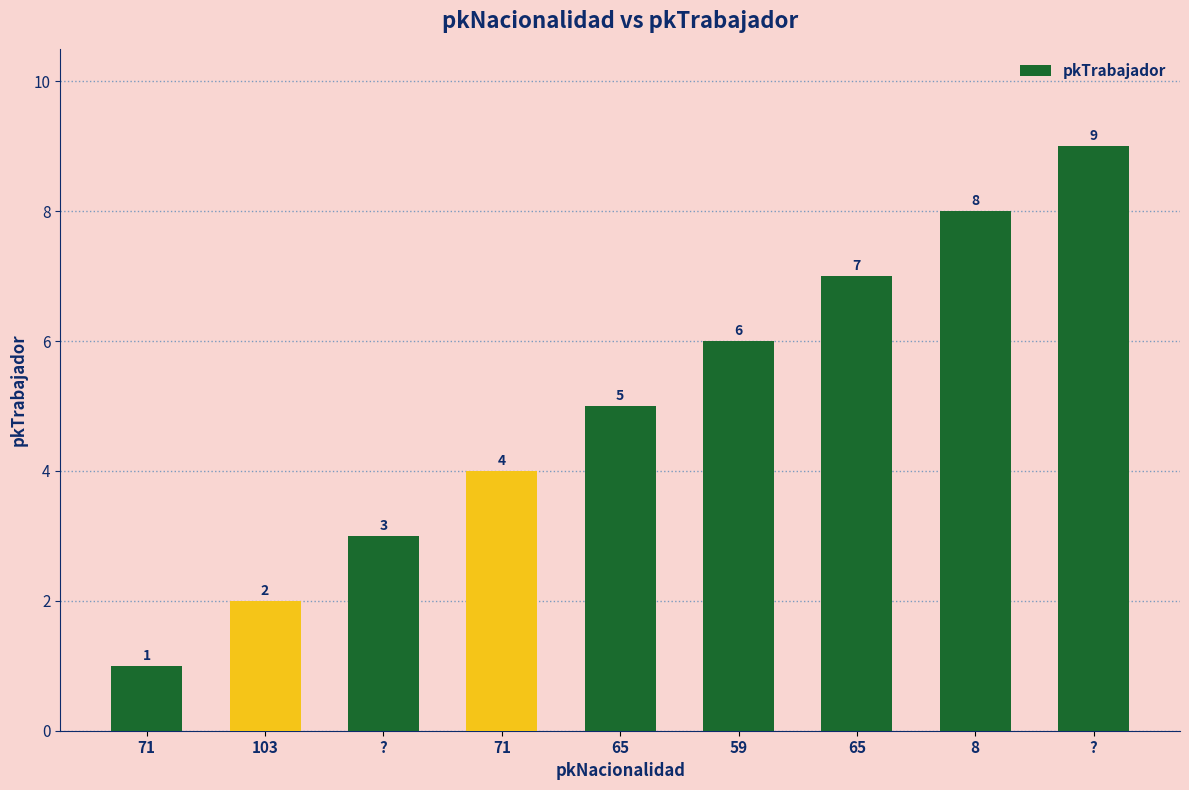

What is the difference between the values at 71 and ??

2